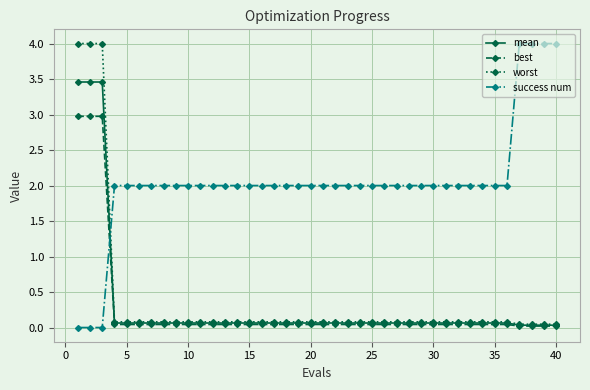

How many lines are shown in the chart?

4